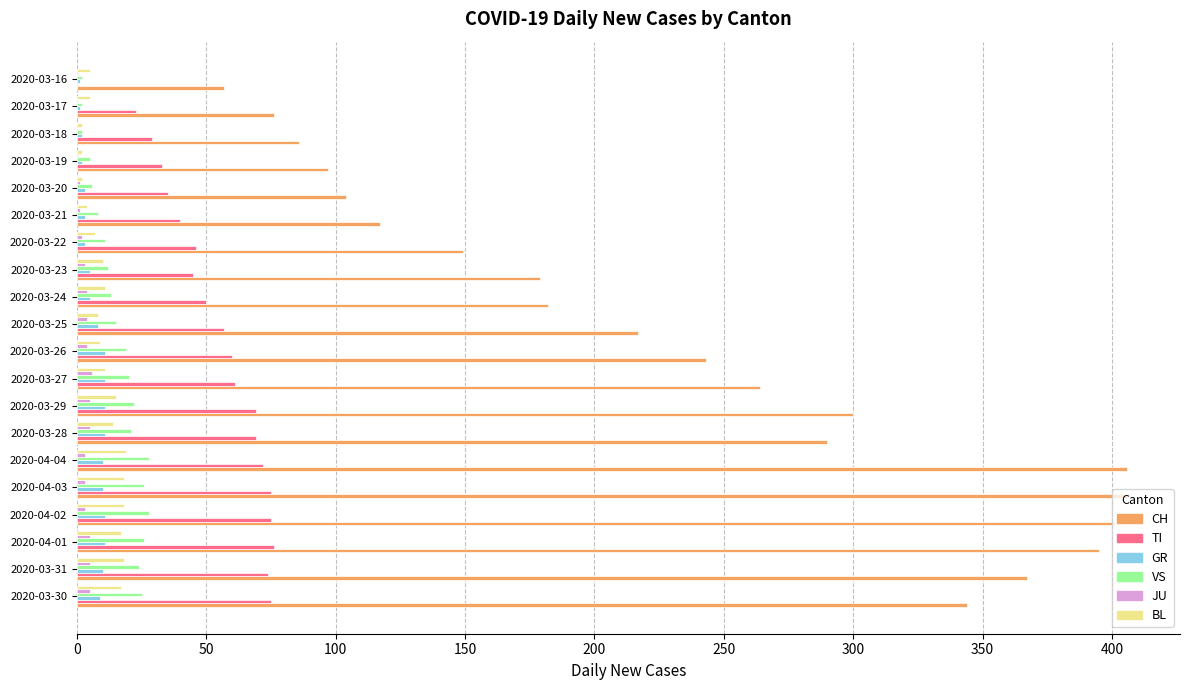

What is the maximum value for TI?

76